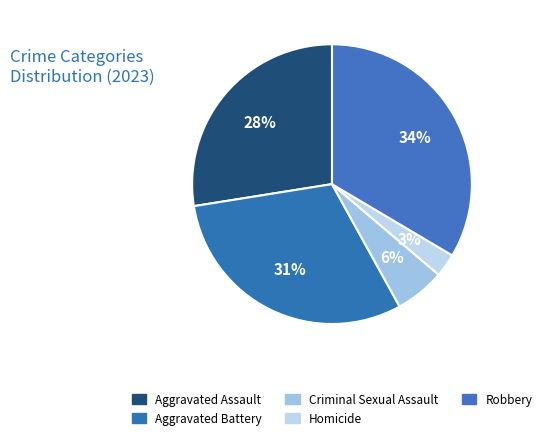

What is the largest slice in the pie chart?

Robbery